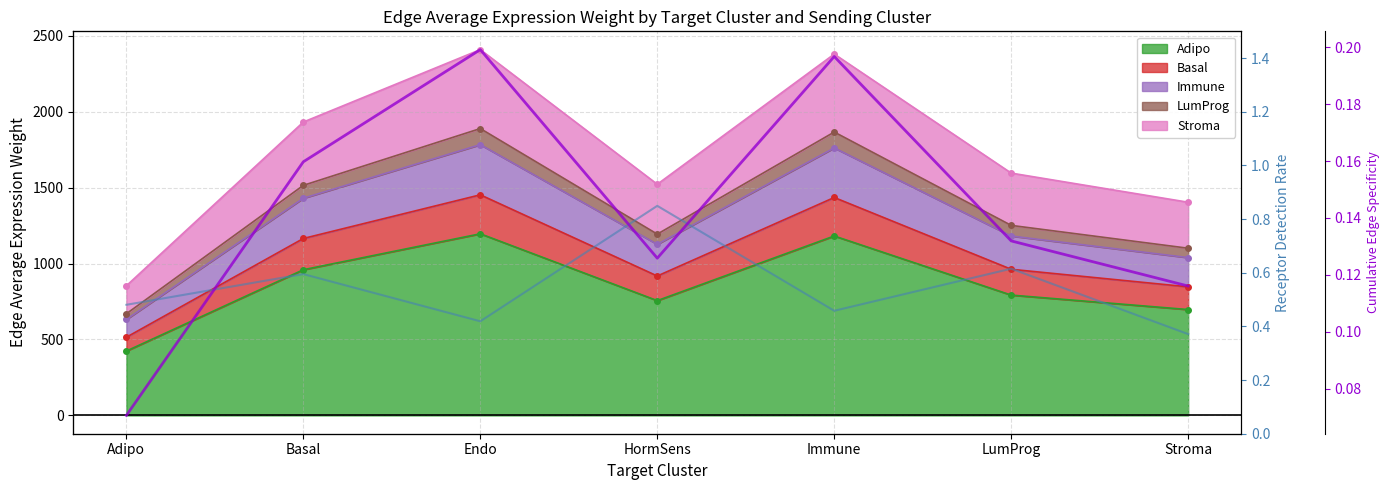

What is the value of the Receptor detection rate point at the 6th from the left?

0.6